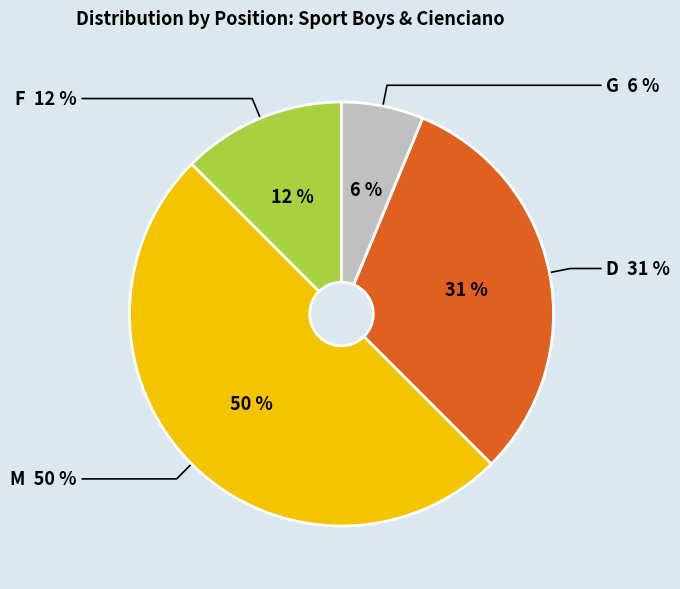

Does any single category account for the majority?

No